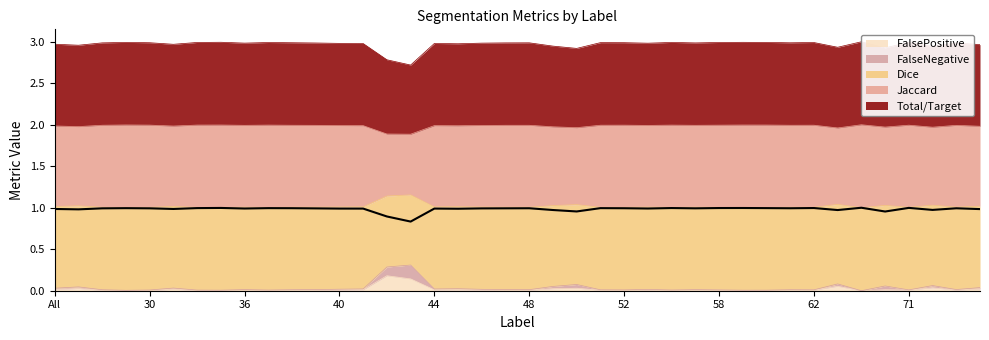

True or false: Total/Target has more than 0 interior local peaks.

True